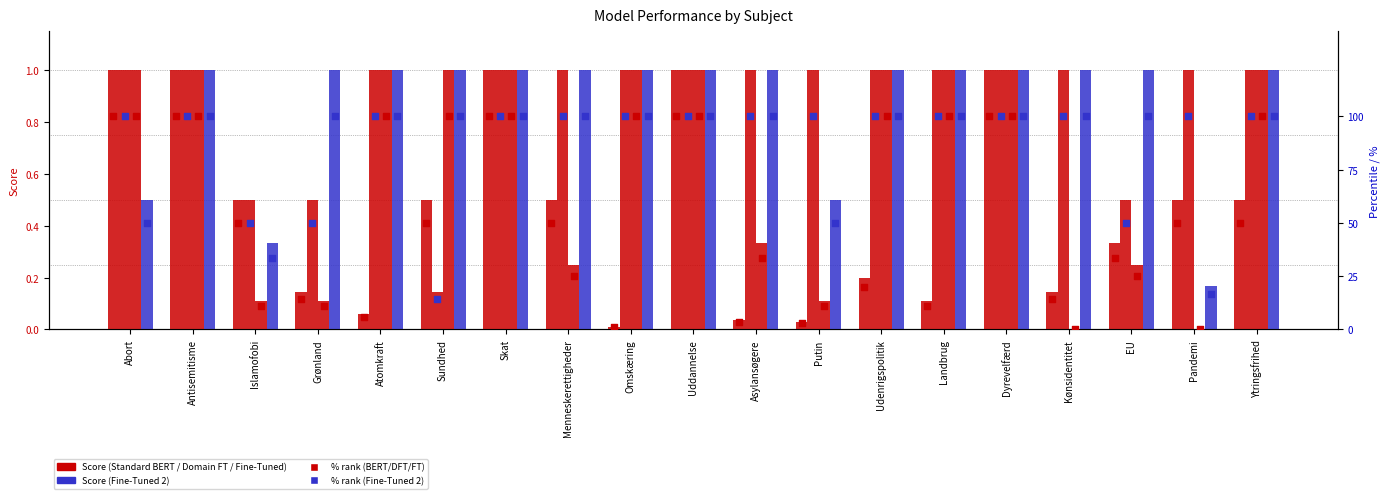

Which series has the largest total across all categories?

Standard BERT